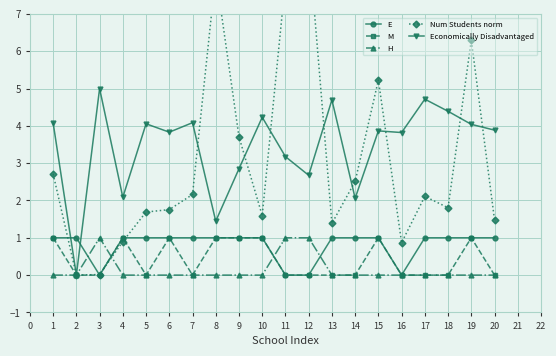

What are all the series names shown in the legend?

E, M, H, Num Students norm, Economically Disadvantaged